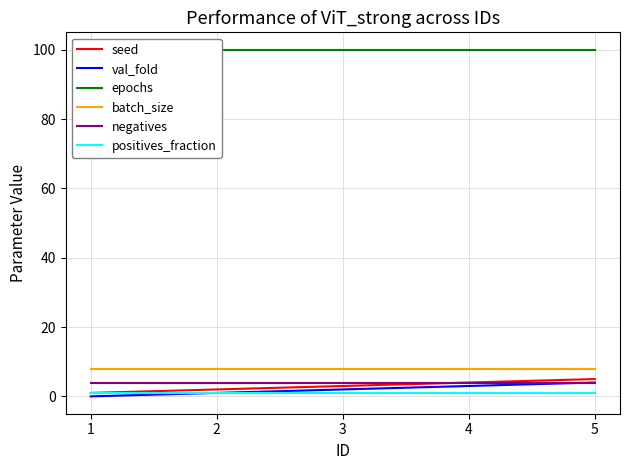

What value does the seed series have at 4?

4